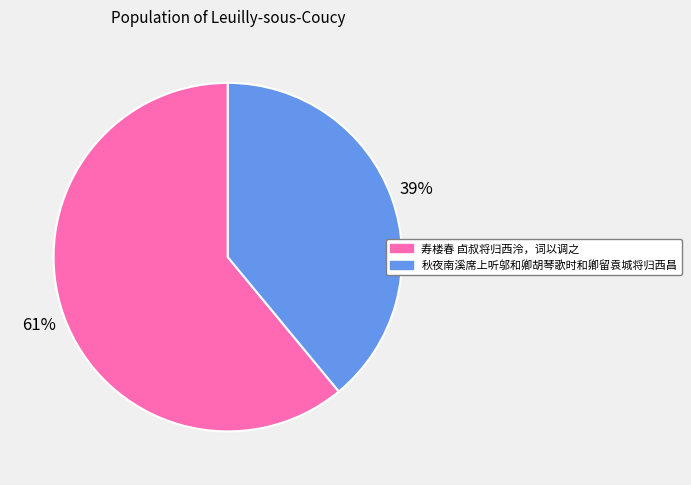

Does 寿楼春 卣叔将归西泠，词以调之 account for over 50% of the chart?

Yes